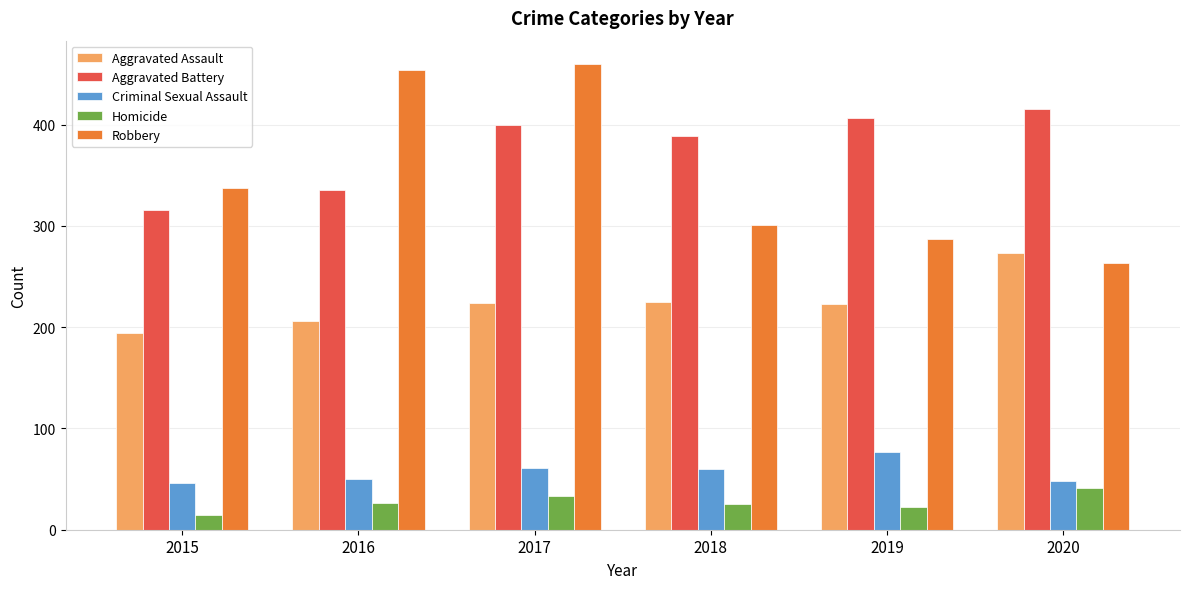

True or false: Robbery has a value of 80 at 2020.

False